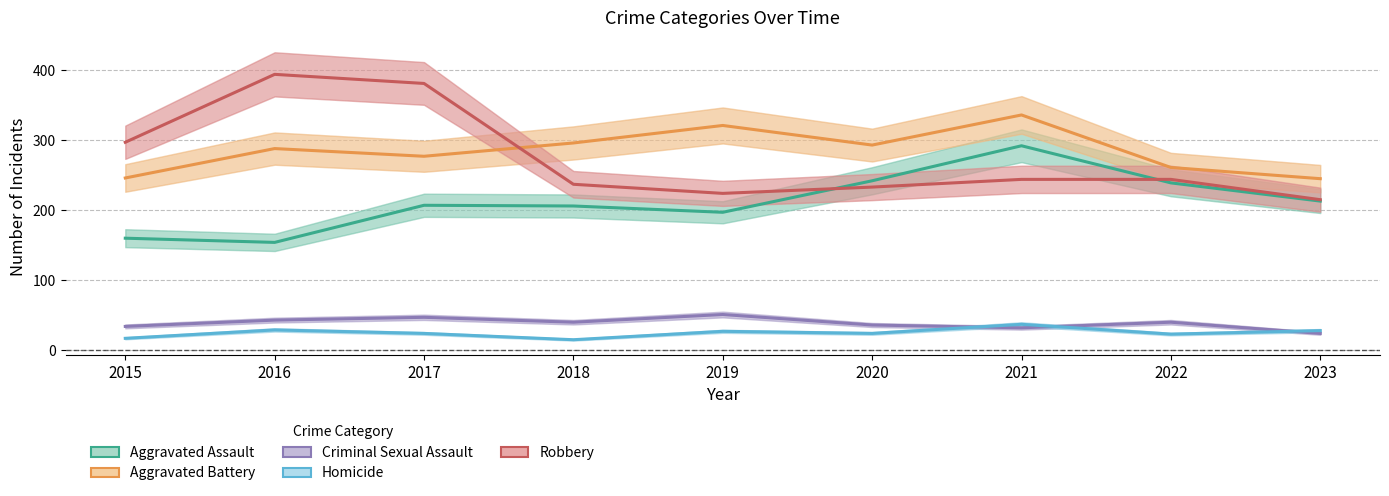

The Robbery series shows 233 at 2020. True or false?

True